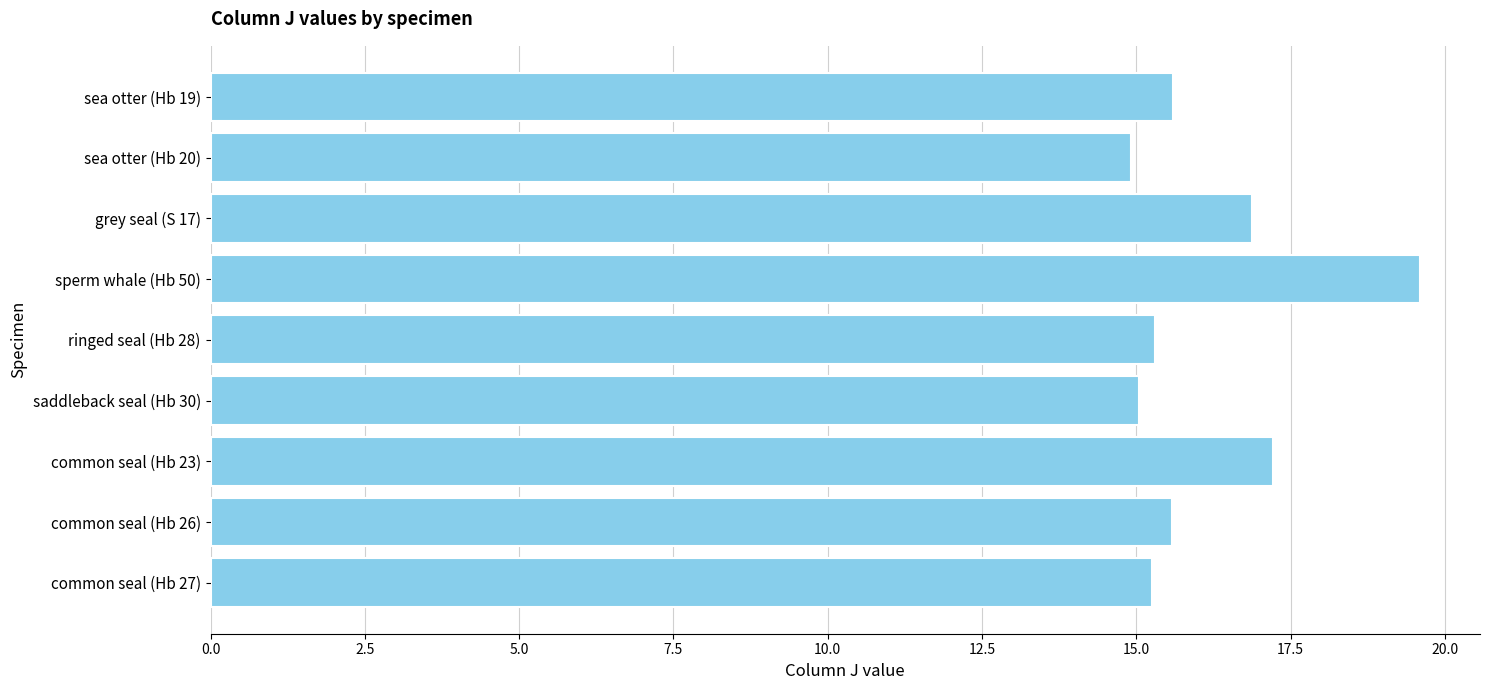

What is the difference between the maximum and minimum values?

4.7